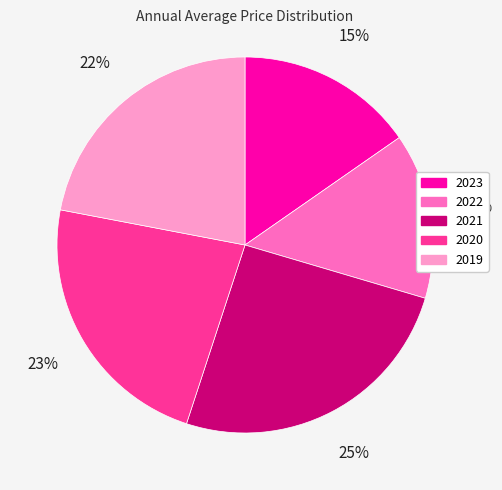

Is it true that 2020 is 23% of the pie?

True